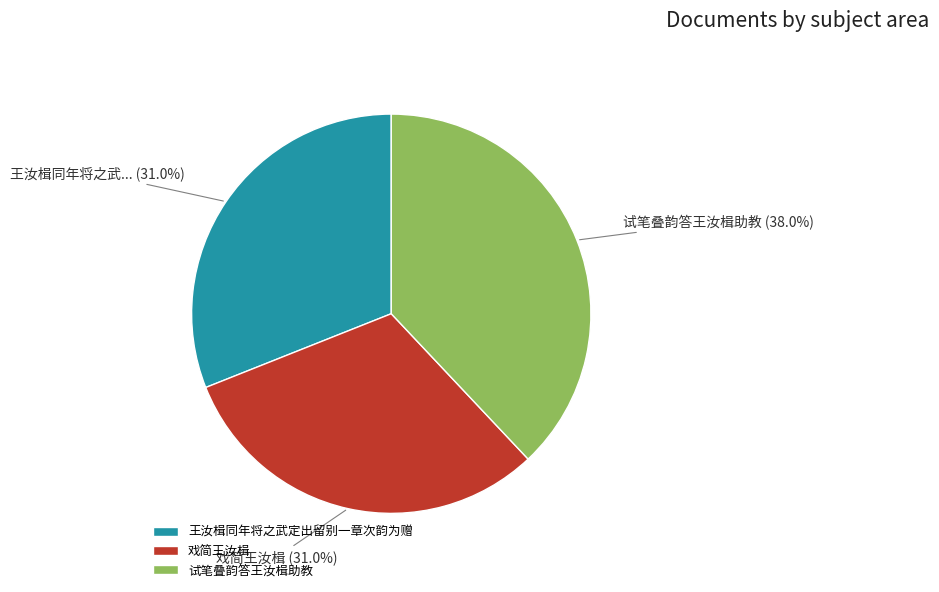

What is the largest slice in the pie chart?

试笔叠韵答王汝楫助教